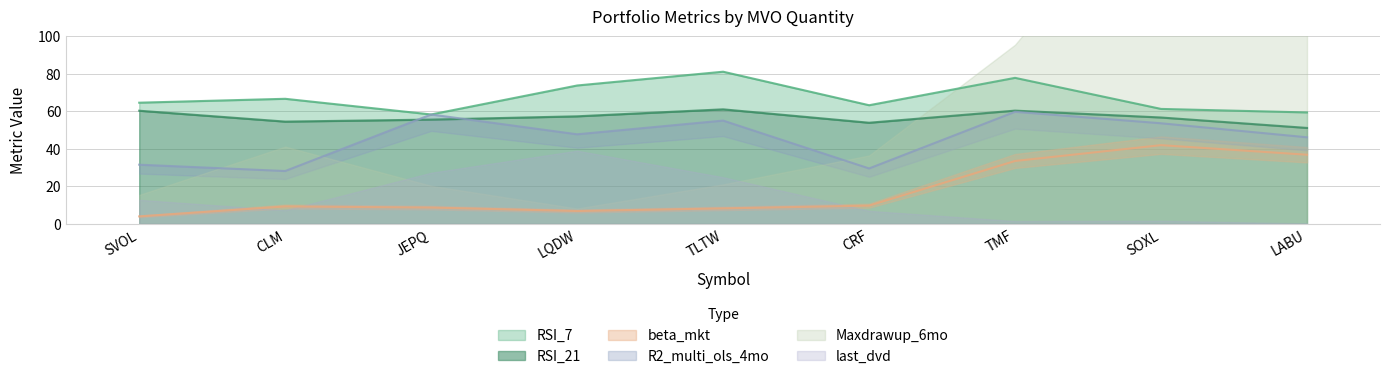

What is the label of the 2nd point from the right?

SOXL